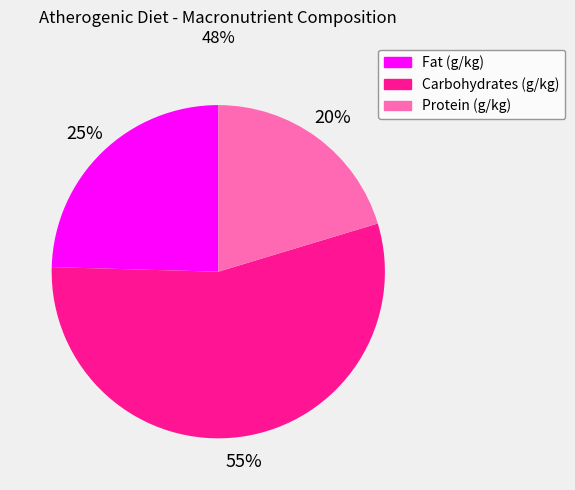

Which slice is the smallest?

Protein (g/kg)